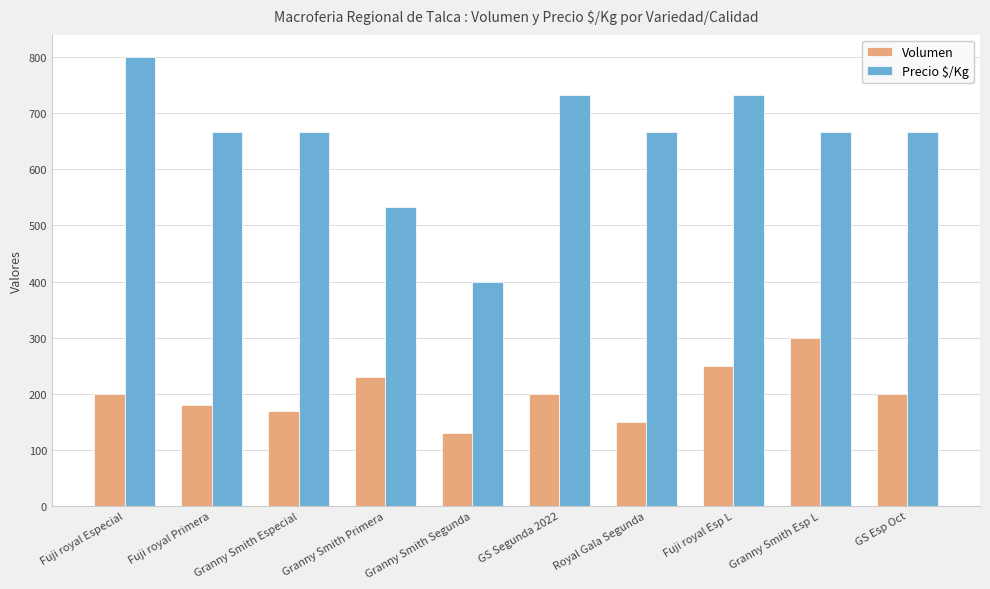

What is the difference between the second highest and minimum values in the Precio $/Kg series?

333